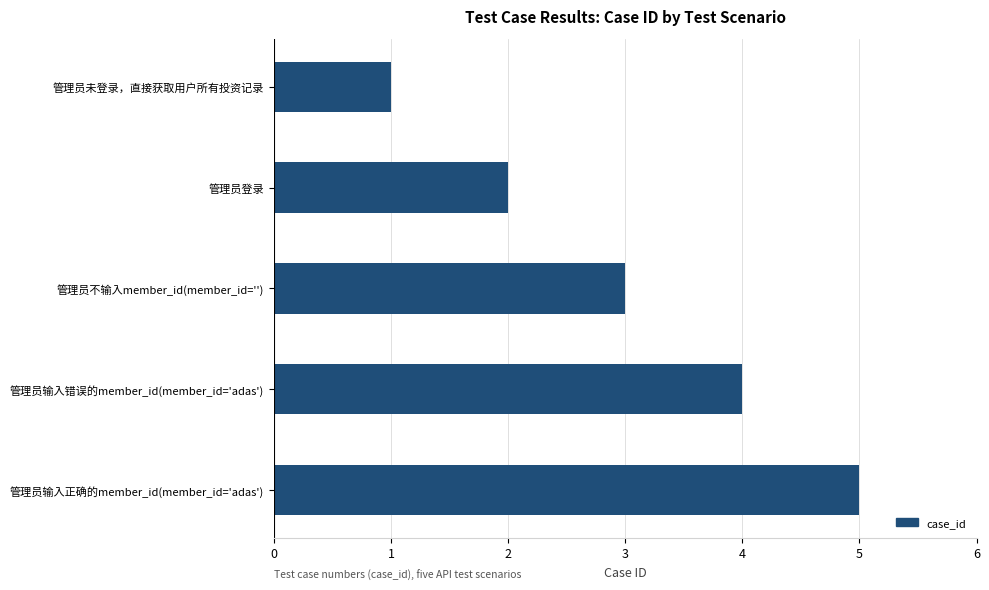

What is the sum of all values?

15